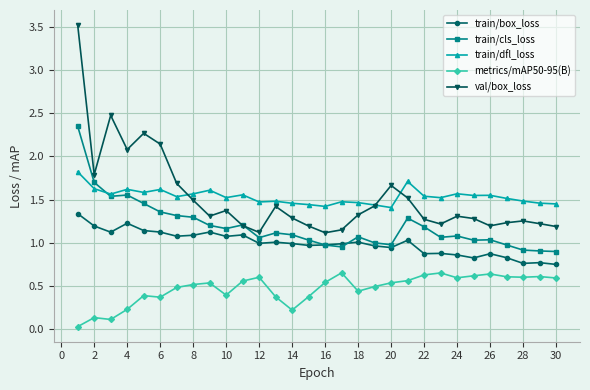

Which series has the widest spread of values?

val/box_loss